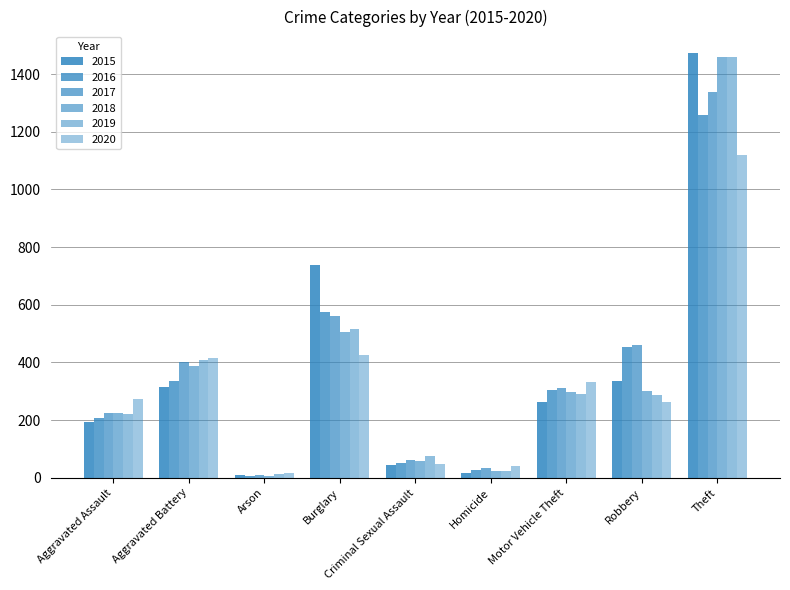

What is the difference between the maximum and minimum values in the 2020 series?

1103